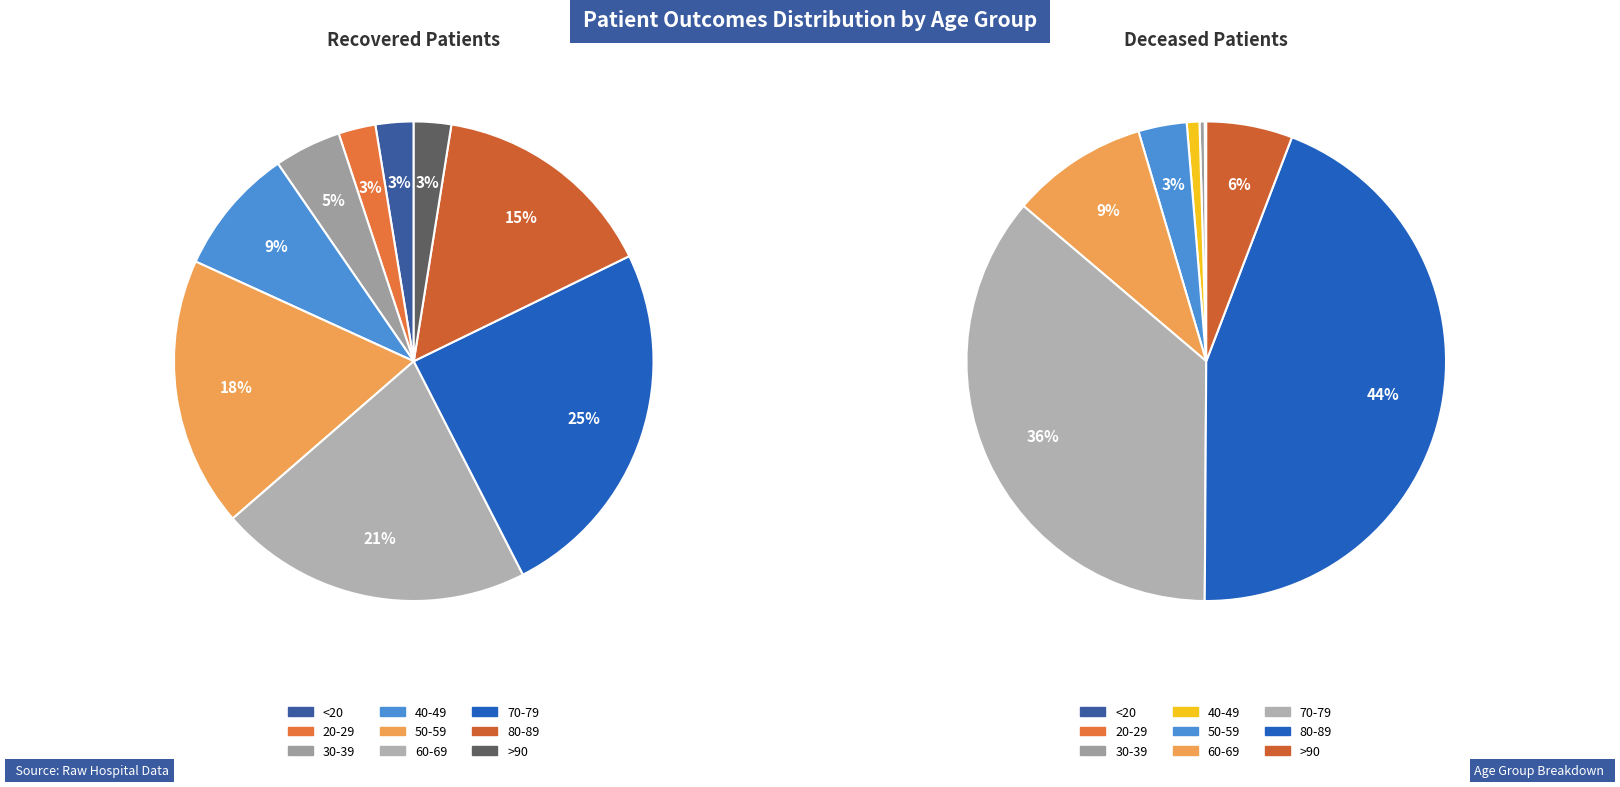

Count the number of slices in the pie.

16